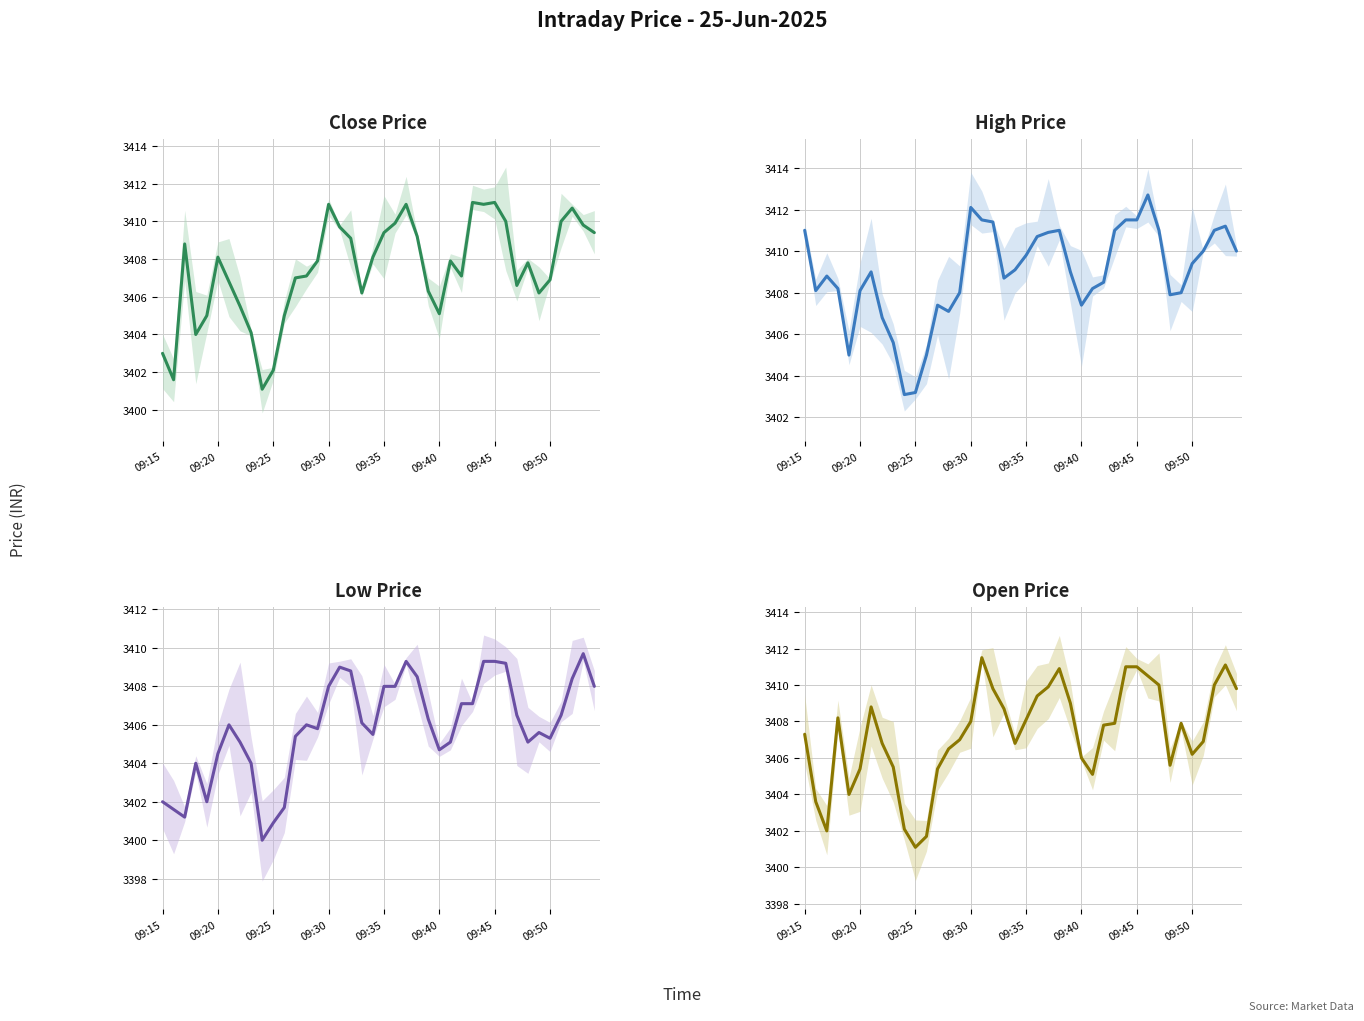

Which series has the widest spread of values?

open